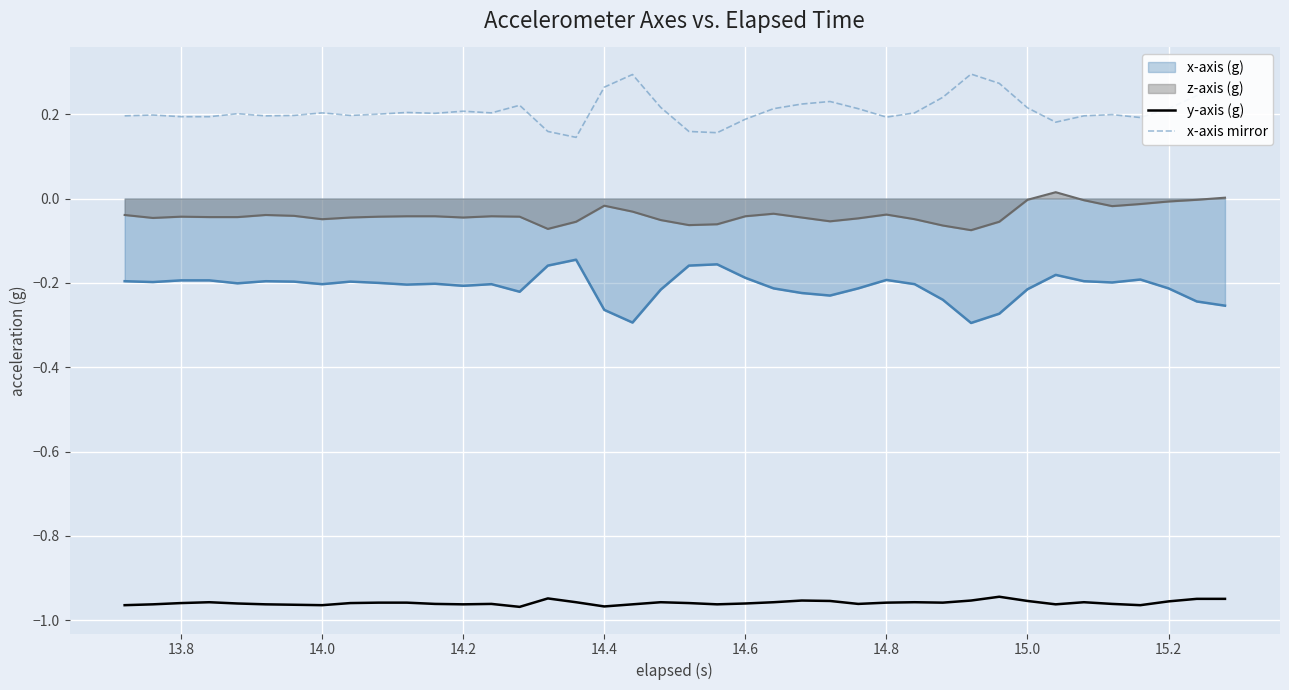

List the series in order of their peak value, lowest first.

y-axis (g), x-axis (g), z-axis (g), x-axis mirror